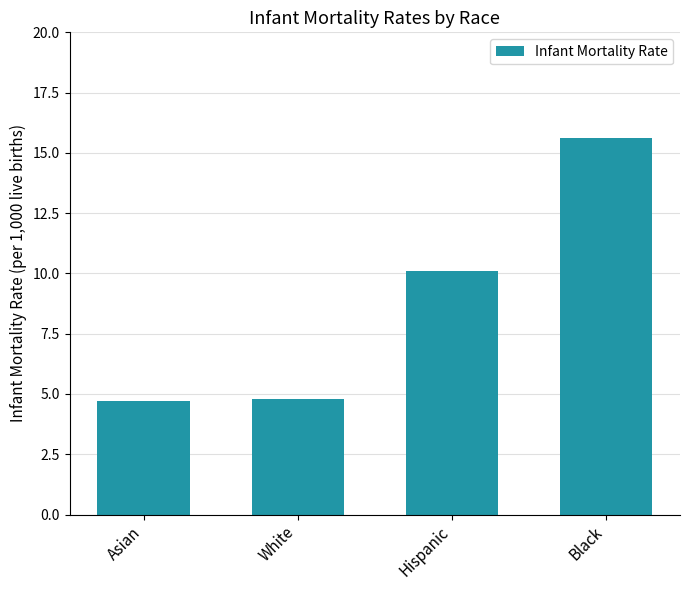

Which has a higher value, White or Black?

Black